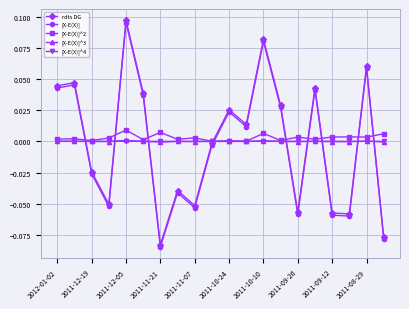

How many lines are shown in the chart?

5